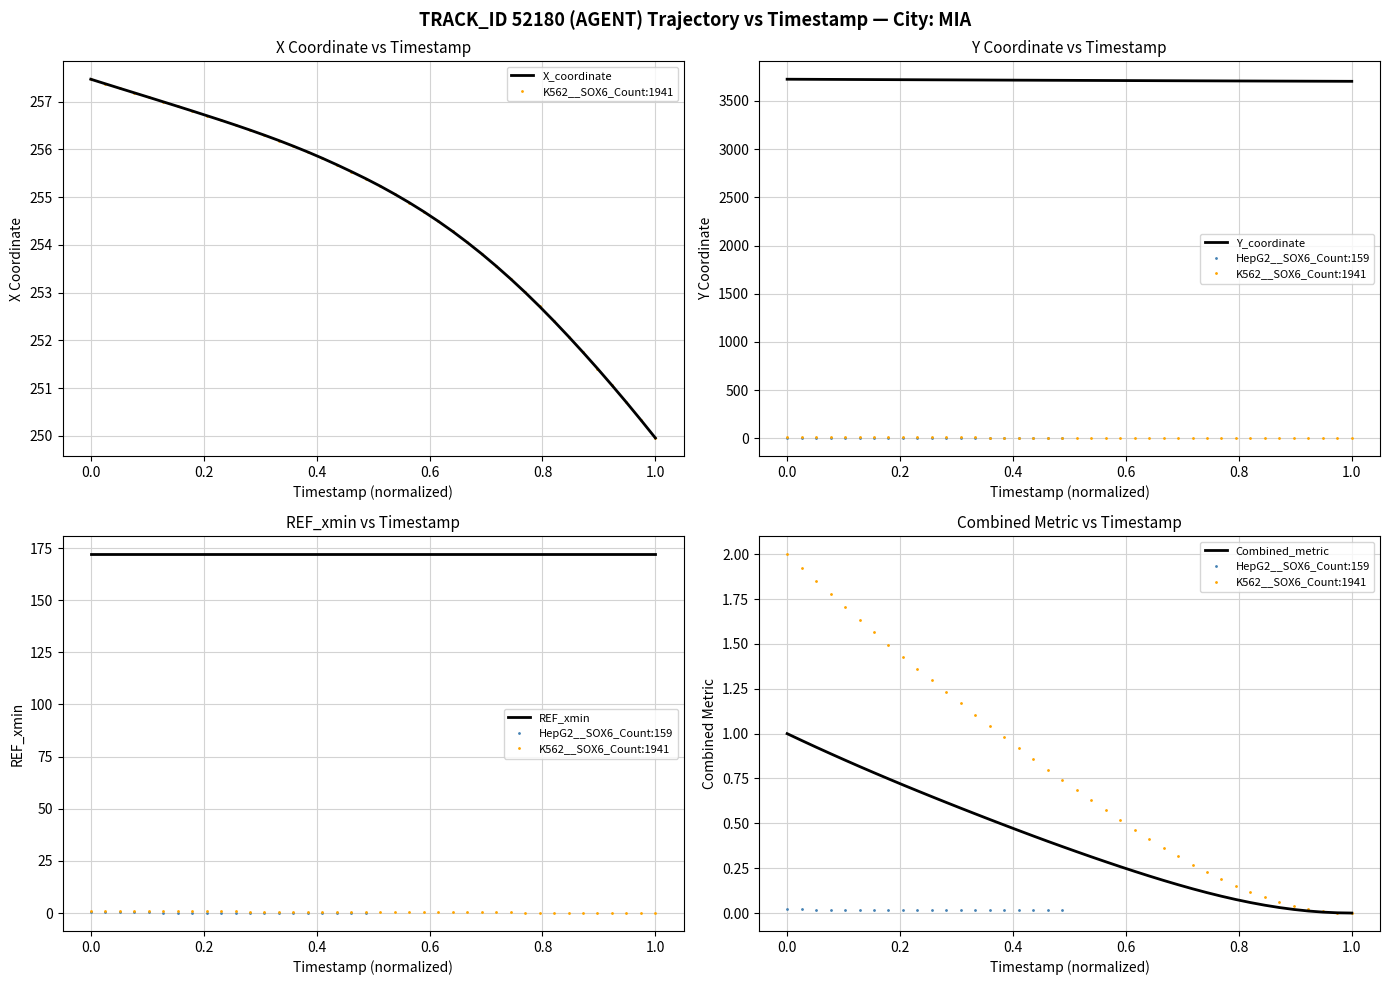

How many distinct data groups are displayed?

2